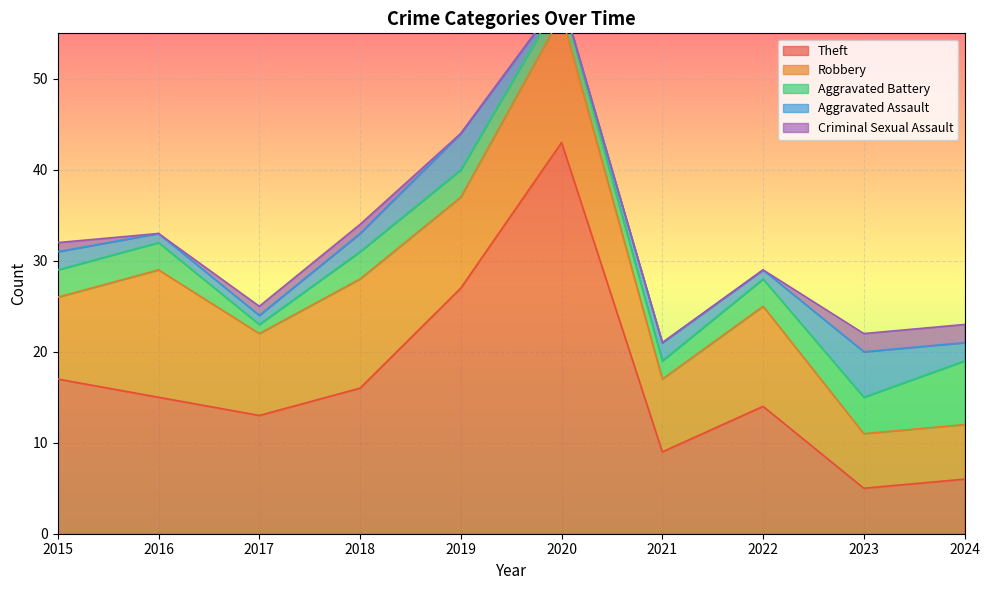

What is the difference between the second highest and second lowest values in the Theft series?

21